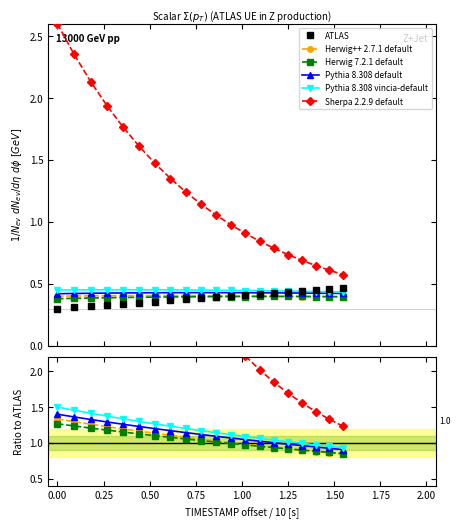

True or false: Herwig 7.2.1 default and ATLAS cross at least once.

False